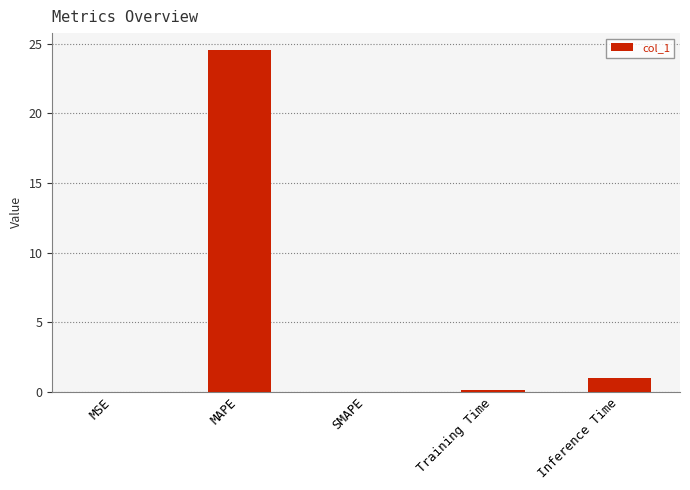

True or false: the data shows 32.6 at MAPE.

False